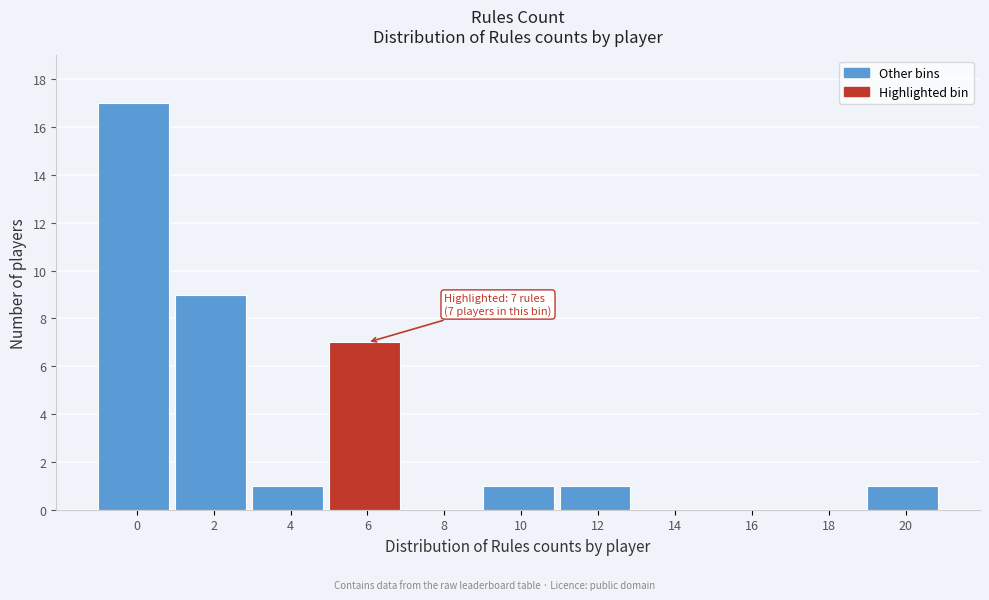

Reading left to right, extract all data points from this chart.

0=17	2=9	4=1	6=7	8=0	10=1	12=1	14=0	16=0	18=0	20=1